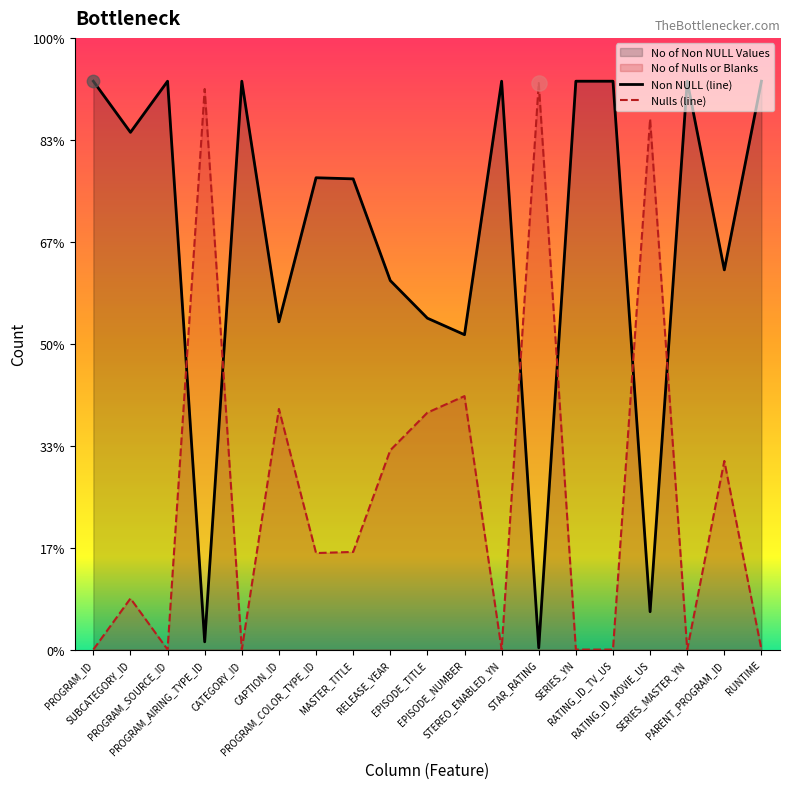

At how many categories does at least one series exceed 33411?

16